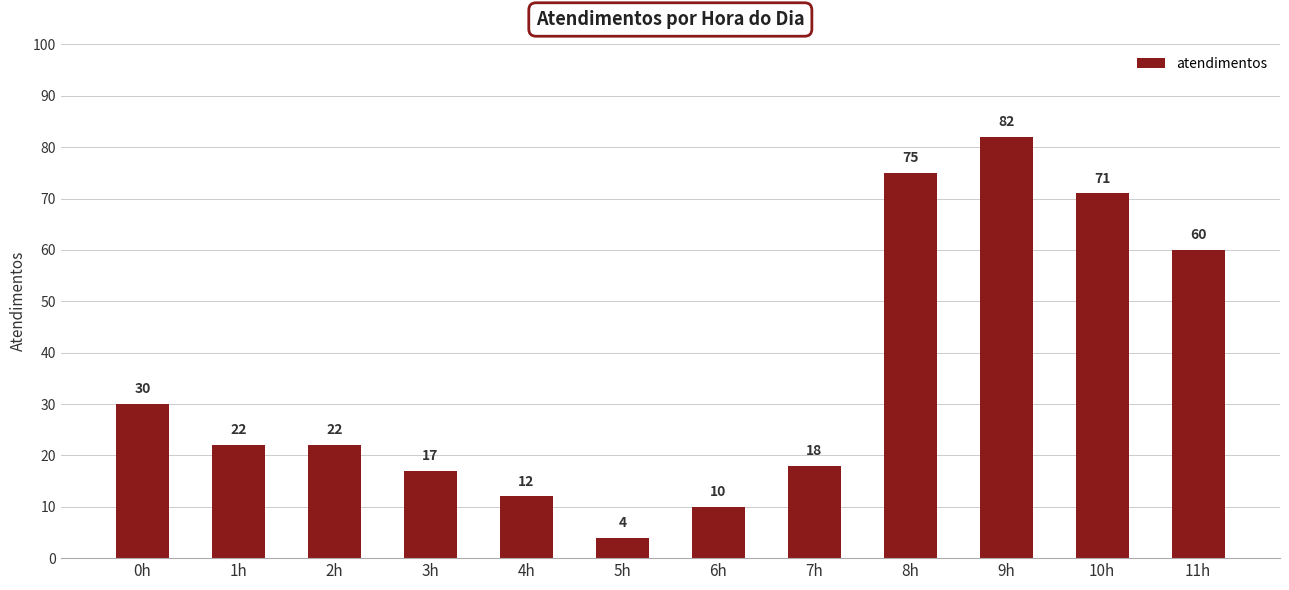

True or false: the data shows 115 at 8h.

False